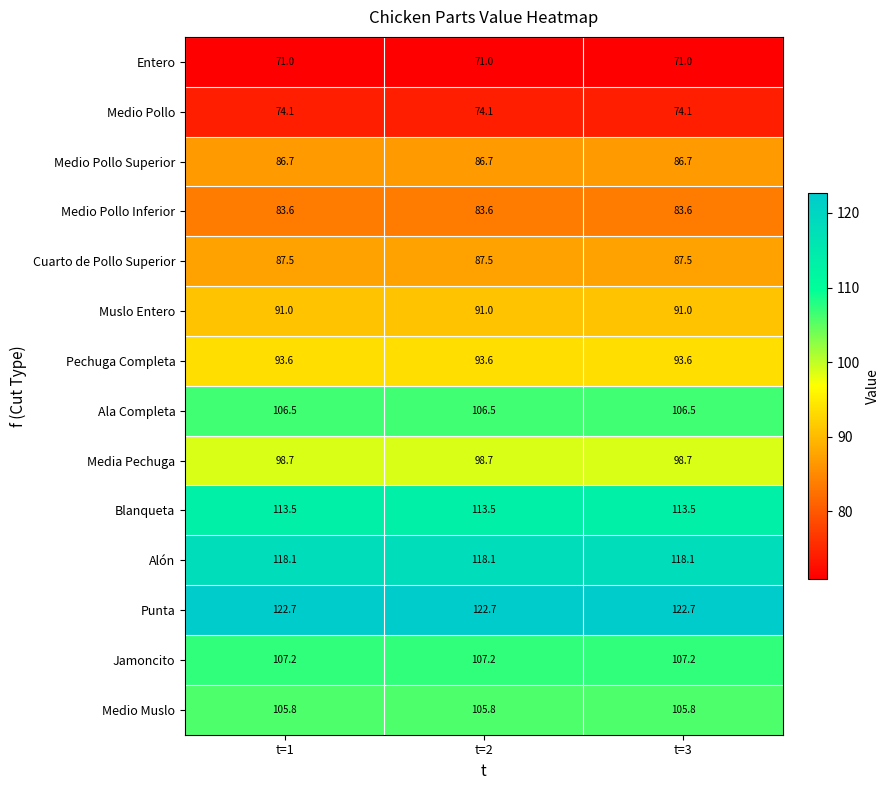

What is the minimum value shown in the chart?

71.0